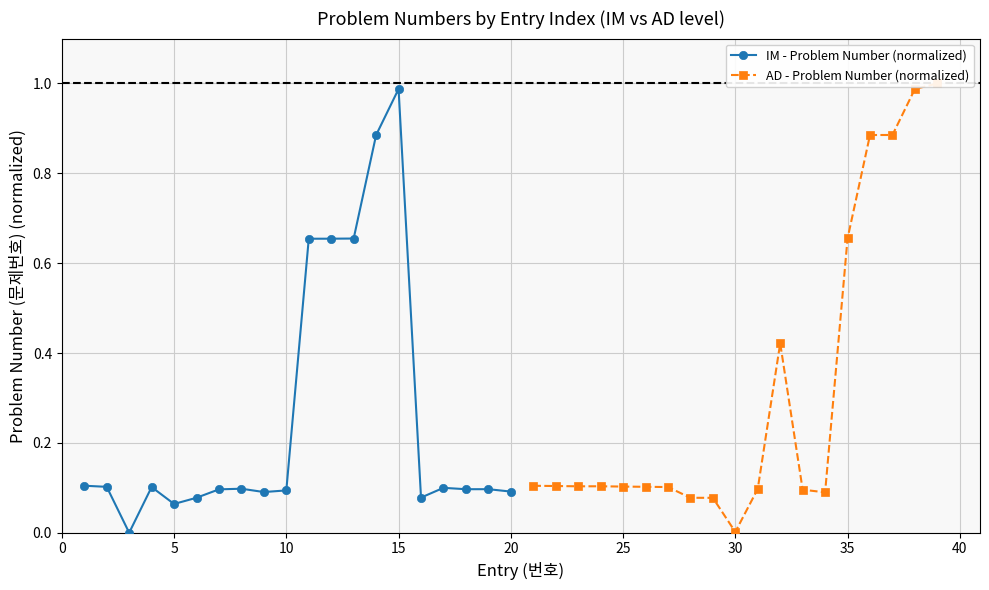

True or false: IM - Problem Number (normalized) has more than 2 points higher than both neighbors.

True